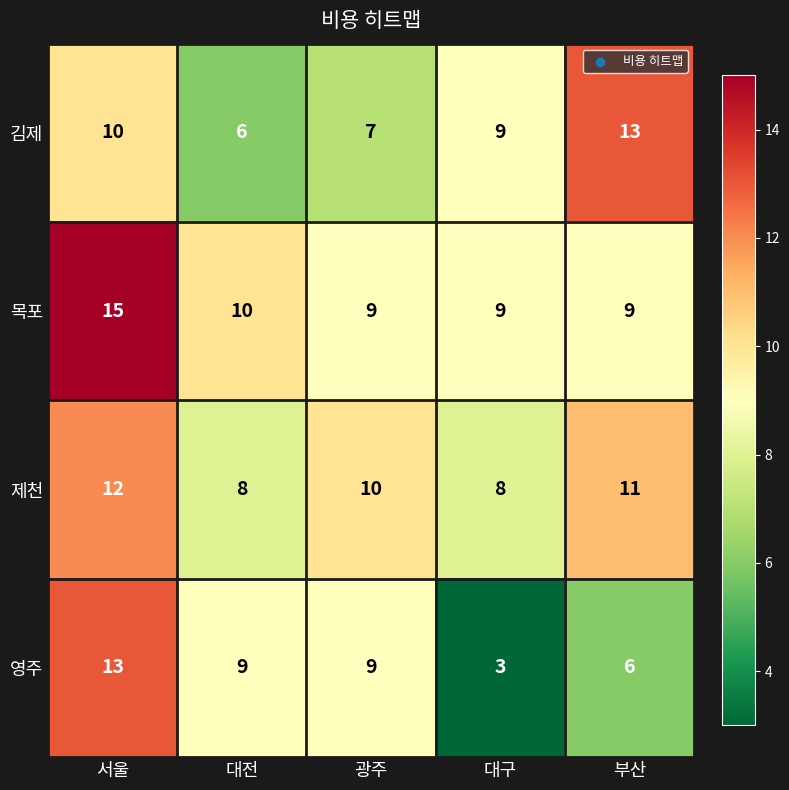

Between 광주 and 부산, which series saw the biggest shift?

김제